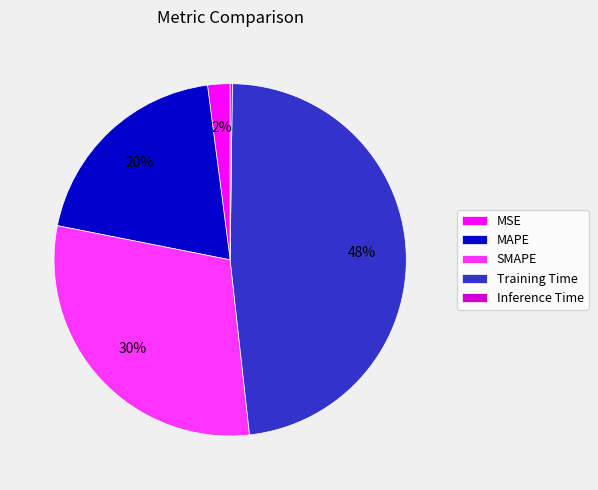

Approximately how many times larger is the value at MAPE compared to SMAPE?

0.7